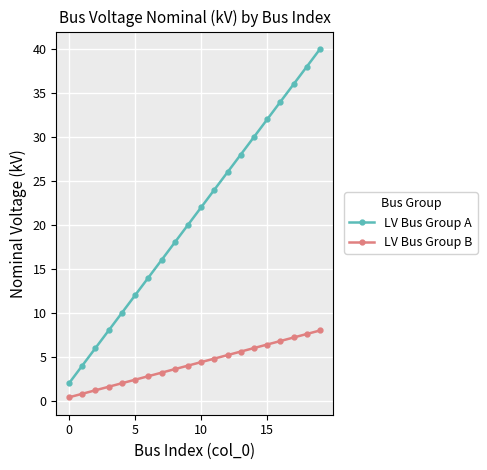

Rank the series by their maximum value, from lowest to highest.

LV Bus Group B, LV Bus Group A